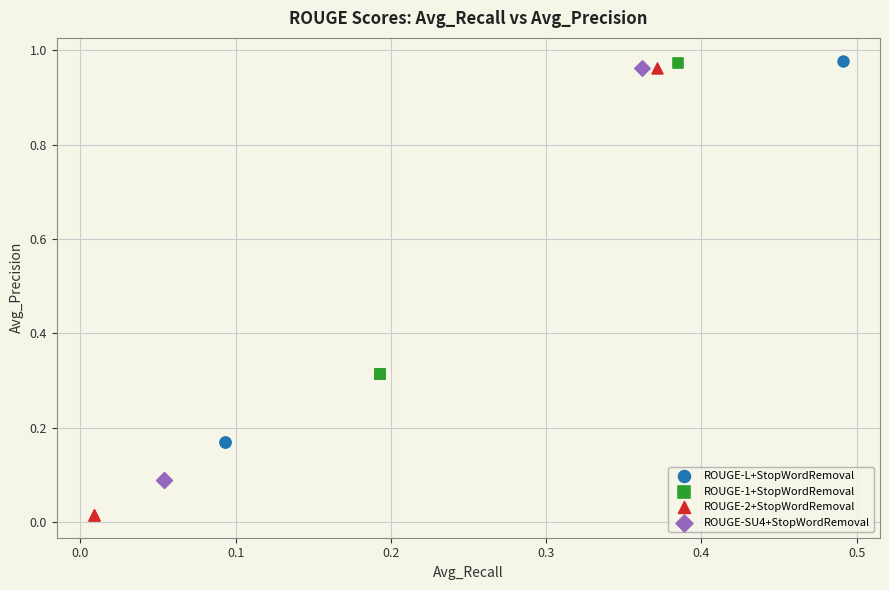

Which series has the widest spread of Y values?

ROUGE-2+StopWordRemoval